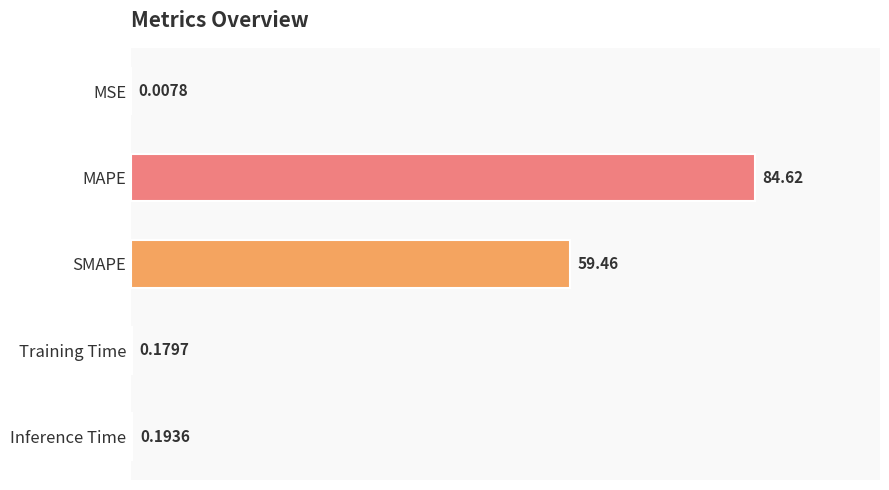

What is the sum of all values?

144.5